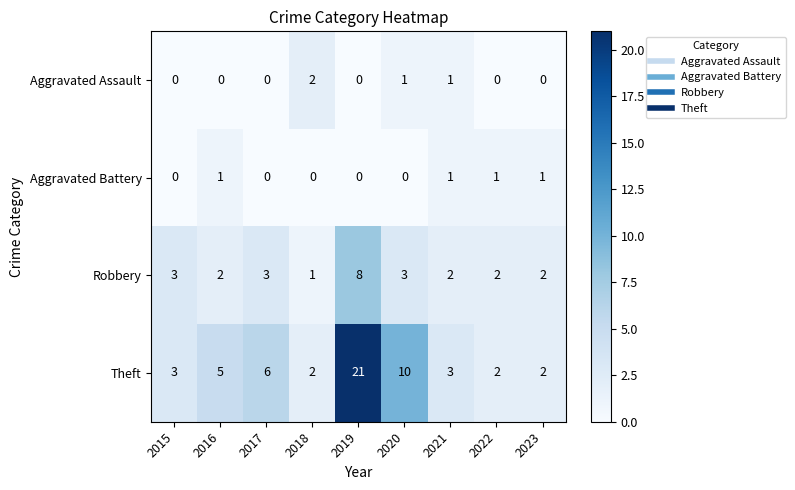

The Robbery series shows 2 at 2022. True or false?

True